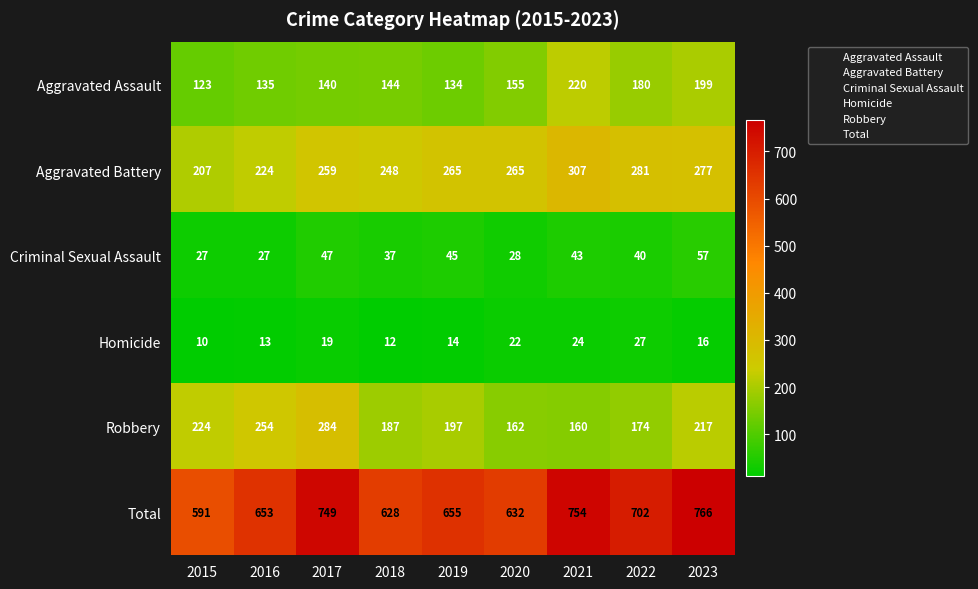

At which category is the sum across all series the highest?

2023